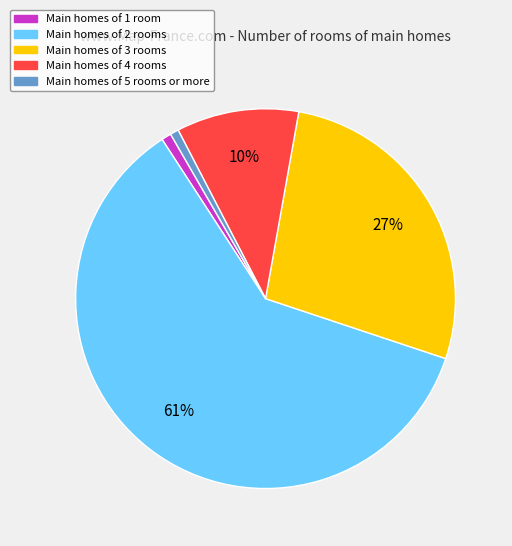

Is there any slice that represents more than half of the pie?

Yes